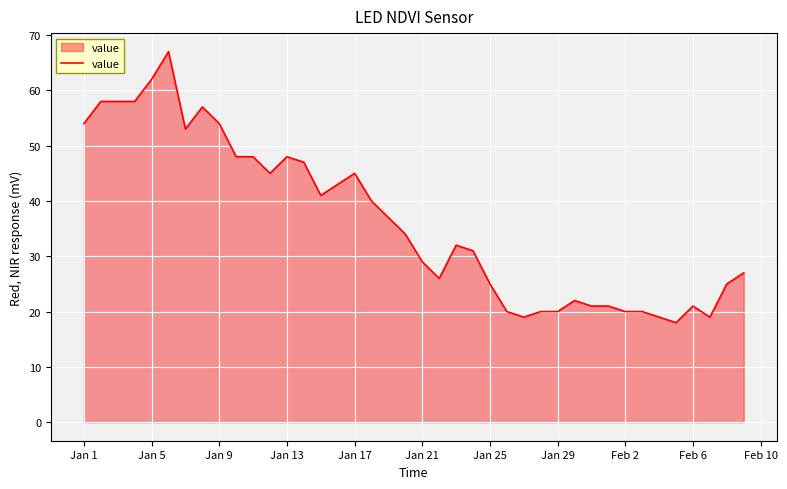

What is the maximum value shown in the chart?

67